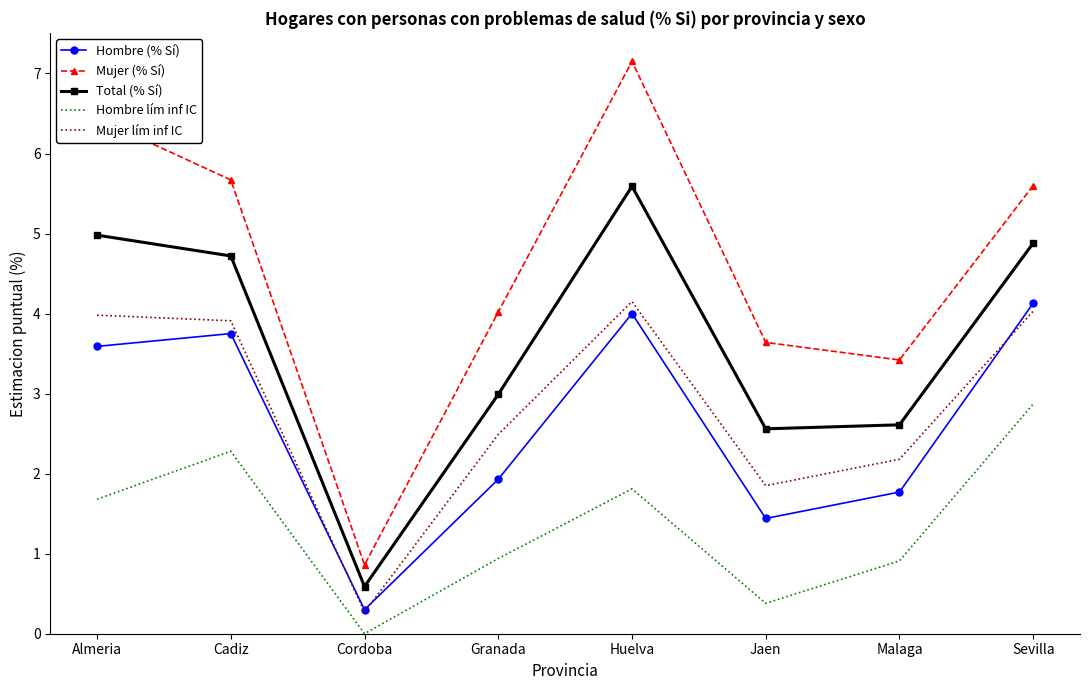

True or false: Hombre (% Sí) has a value of 0.9 at Jaen.

False